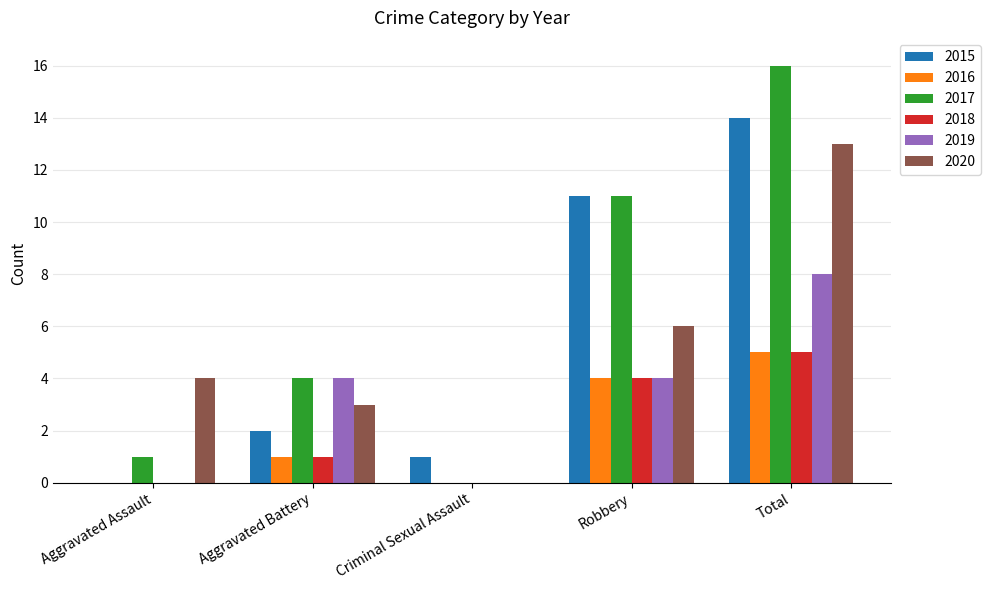

Reading left to right, transcribe all the data shown in this chart.

2015: Aggravated Assault=0	Aggravated Battery=2	Criminal Sexual Assault=1	Robbery=11	Total=14
2016: Aggravated Assault=0	Aggravated Battery=1	Criminal Sexual Assault=0	Robbery=4	Total=5
2017: Aggravated Assault=1	Aggravated Battery=4	Criminal Sexual Assault=0	Robbery=11	Total=16
2018: Aggravated Assault=0	Aggravated Battery=1	Criminal Sexual Assault=0	Robbery=4	Total=5
2019: Aggravated Assault=0	Aggravated Battery=4	Criminal Sexual Assault=0	Robbery=4	Total=8
2020: Aggravated Assault=4	Aggravated Battery=3	Criminal Sexual Assault=0	Robbery=6	Total=13